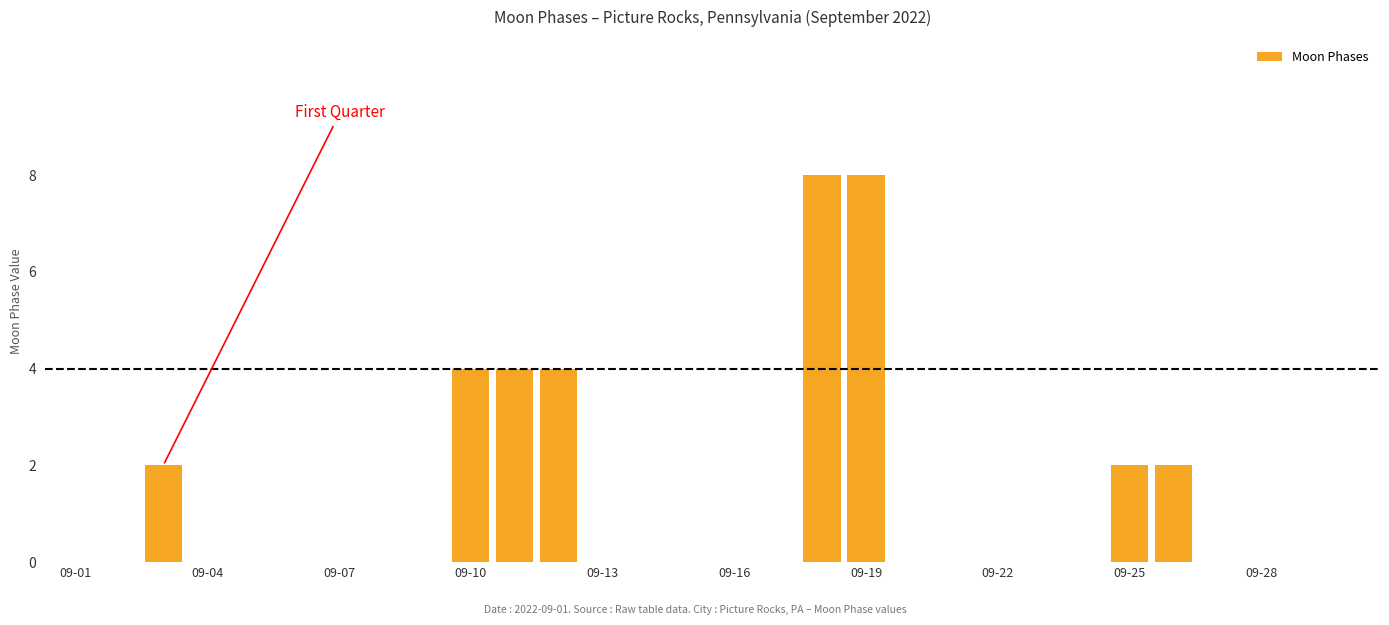

What is the maximum value shown in the chart?

8